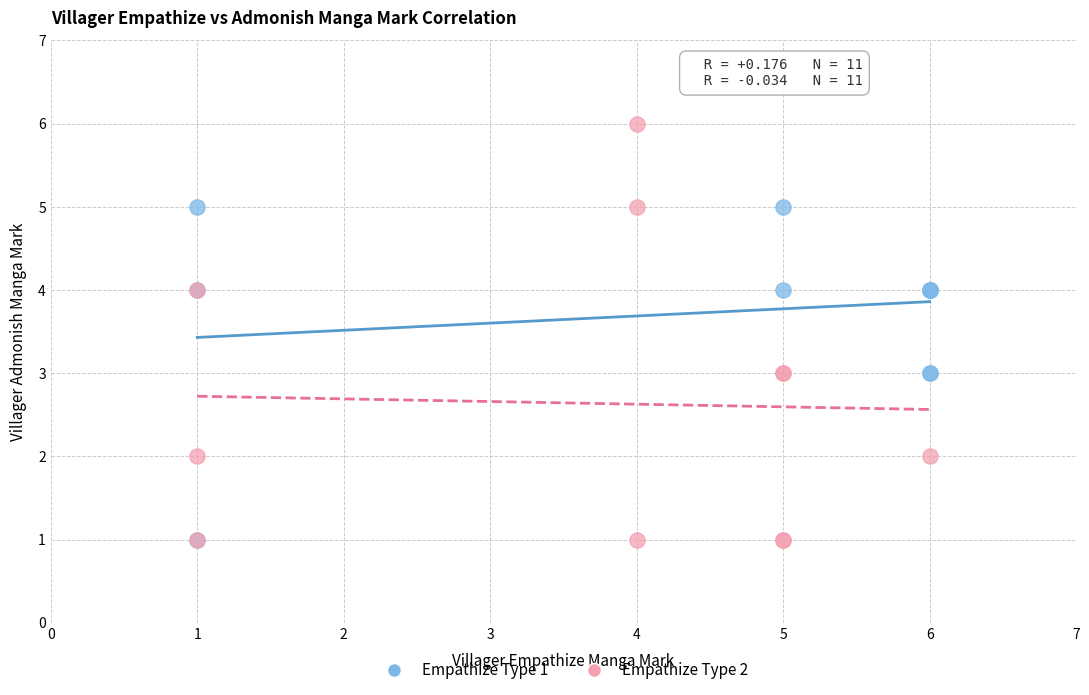

Which series contains the highest Y value?

Empathize Type 2